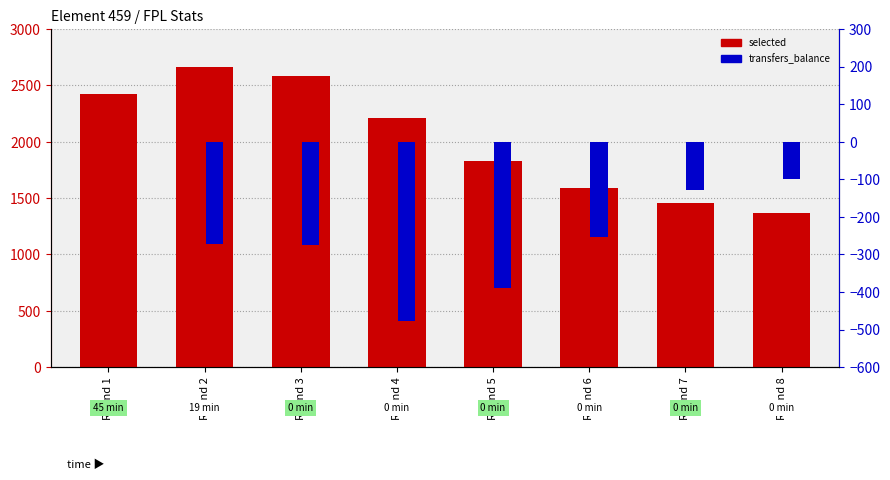

The transfers_balance series shows -129 at Round 7. True or false?

True